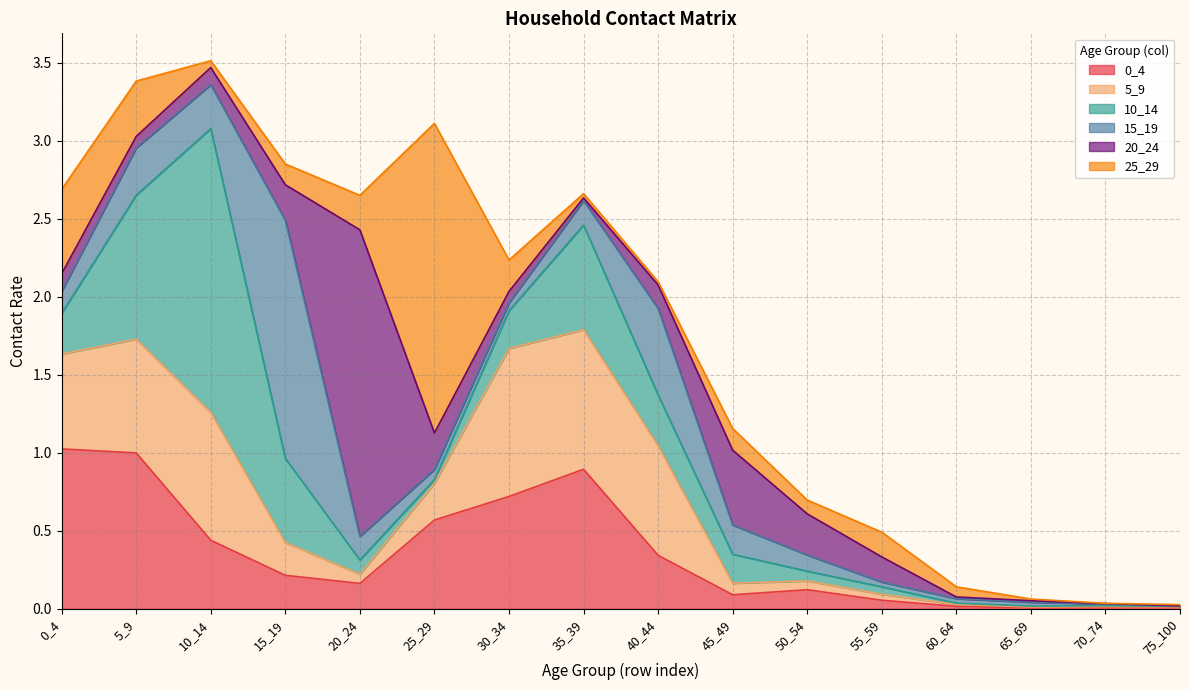

The 0_4 series shows 0.7 at 30_34. True or false?

True